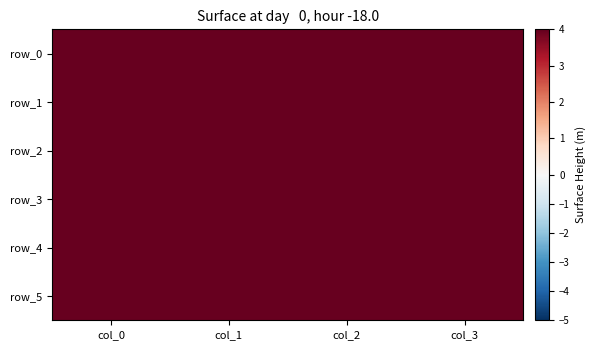

Is it true that row_5 equals 28 at col_3?

False